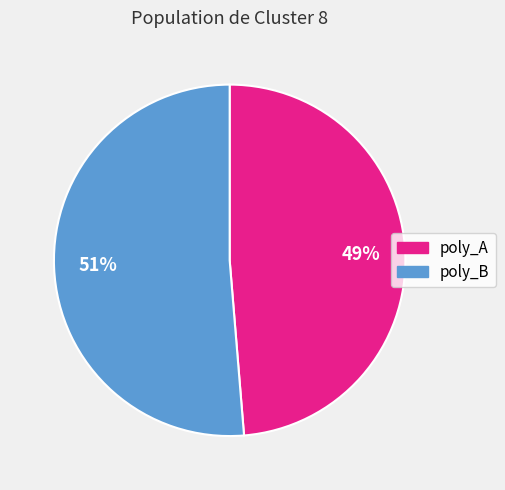

Is there a majority slice in this chart?

Yes